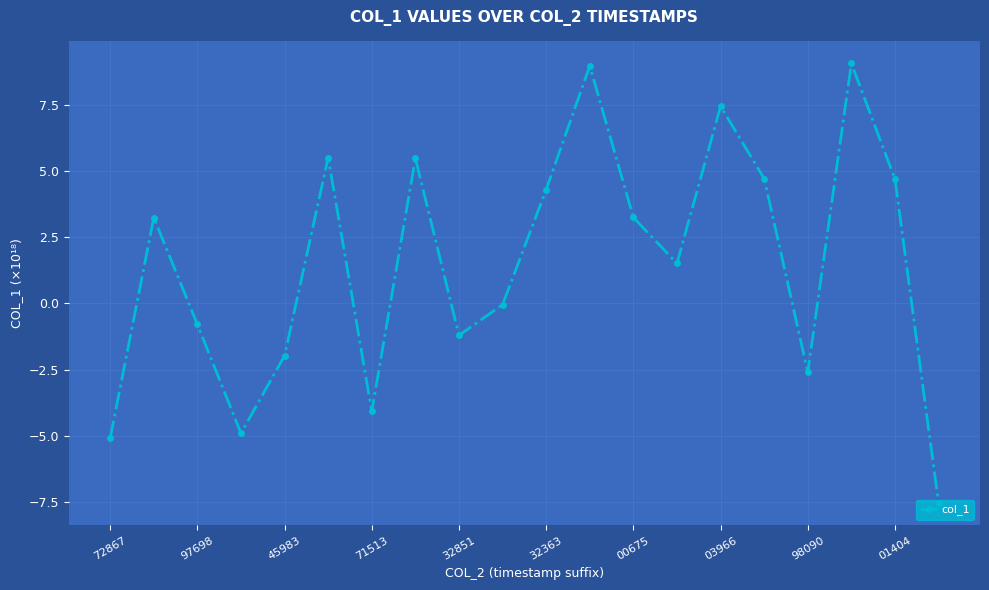

What is the value of the 16th point from the left?

4.7